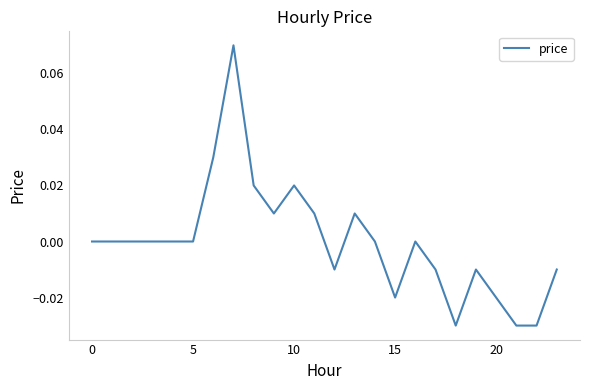

How many distinct data groups are displayed?

1